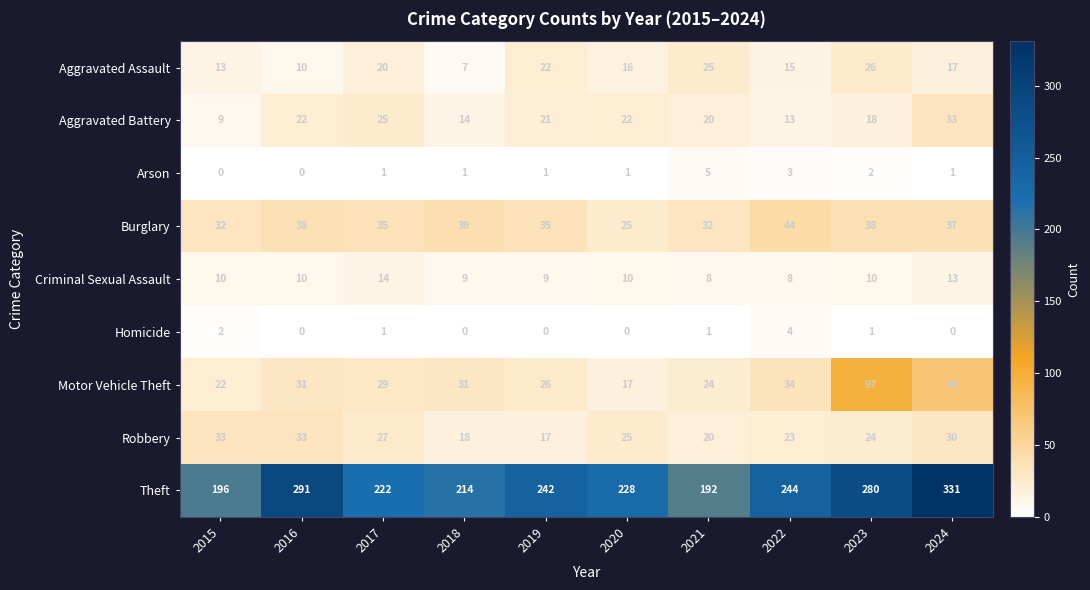

True or false: Theft has a value of 456 at 2016.

False